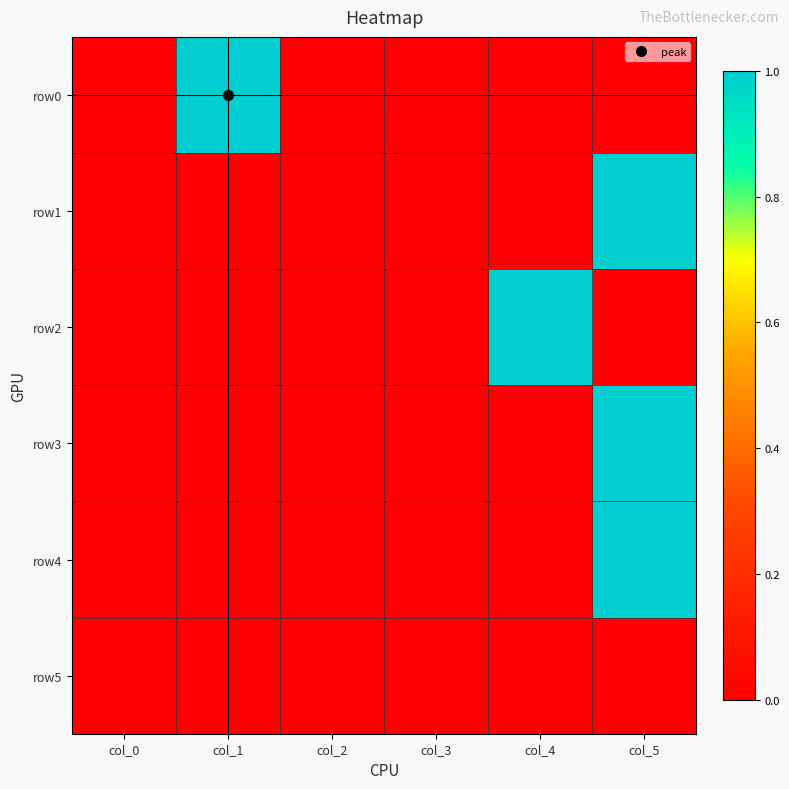

What is the greatest value displayed?

1